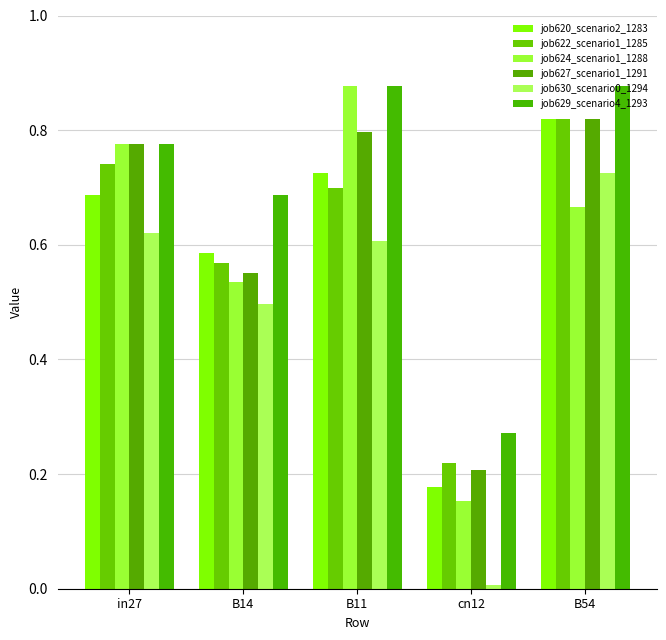

How many distinct data groups are displayed?

6